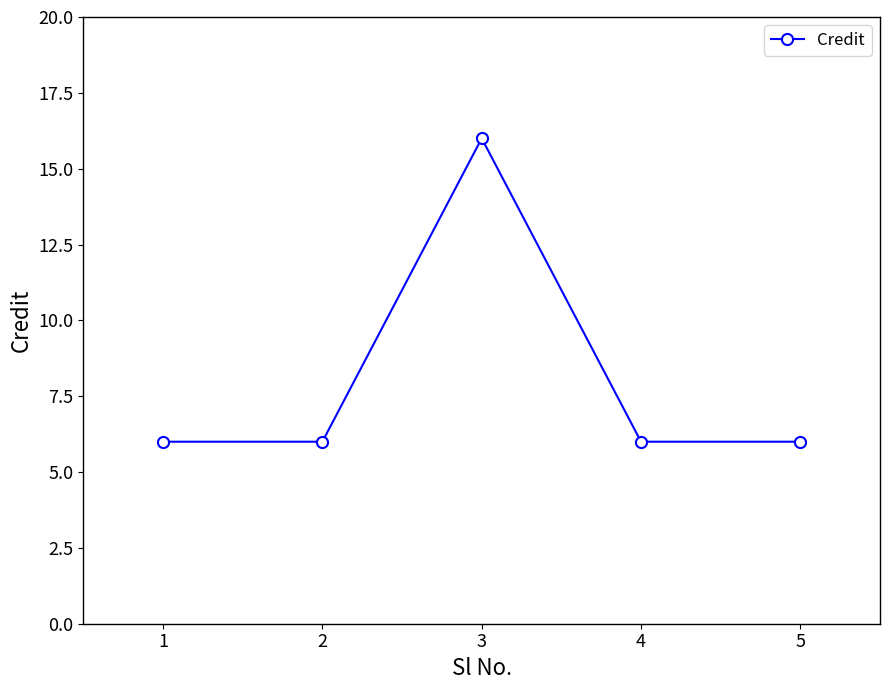

Does the chart display data point markers on the line(s)?

Yes